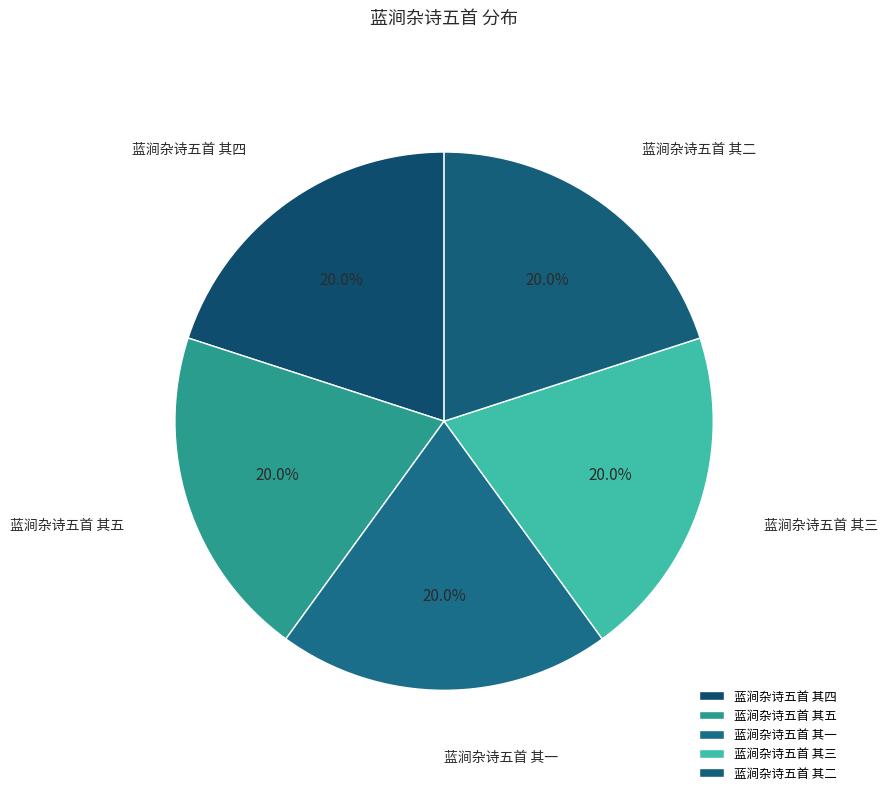

Is there a majority slice in this chart?

No